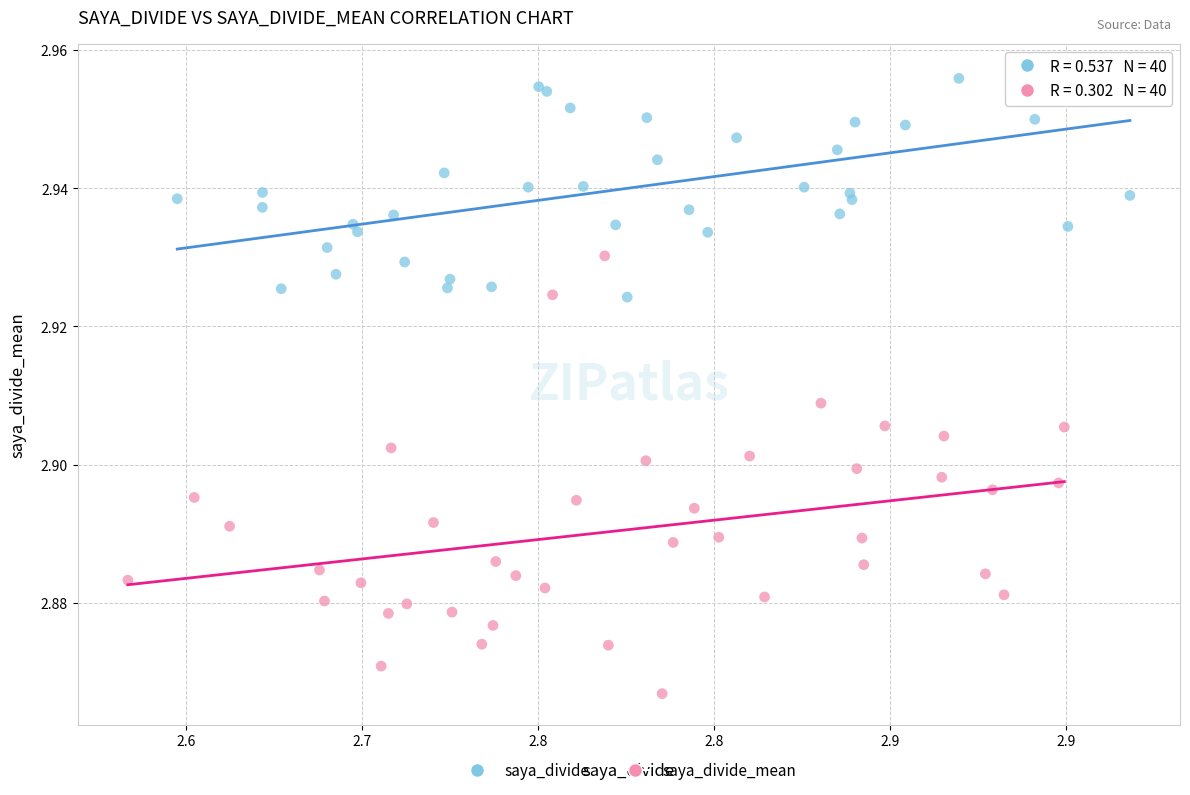

Which series has the widest spread of Y values?

saya_divide_mean